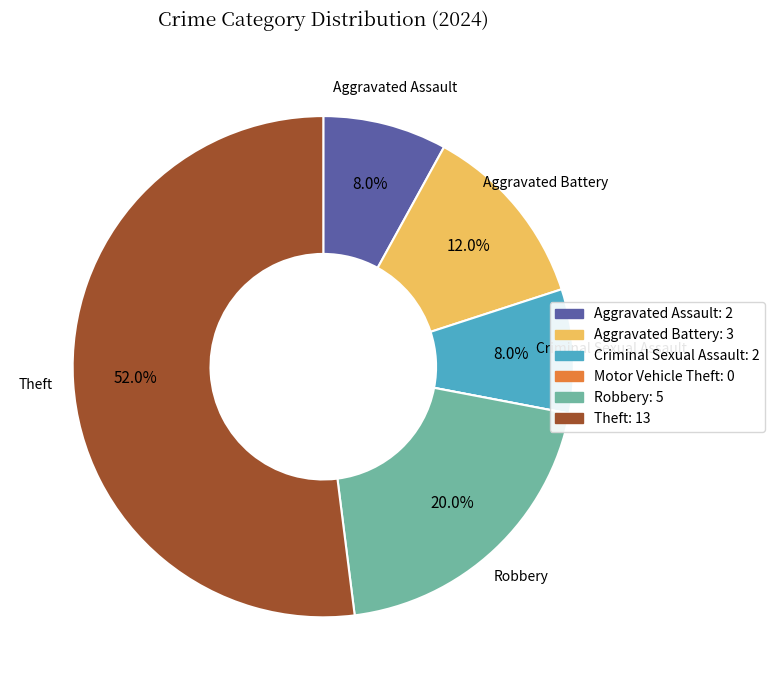

What percentage do Aggravated Battery and Robbery together represent?

32.0%